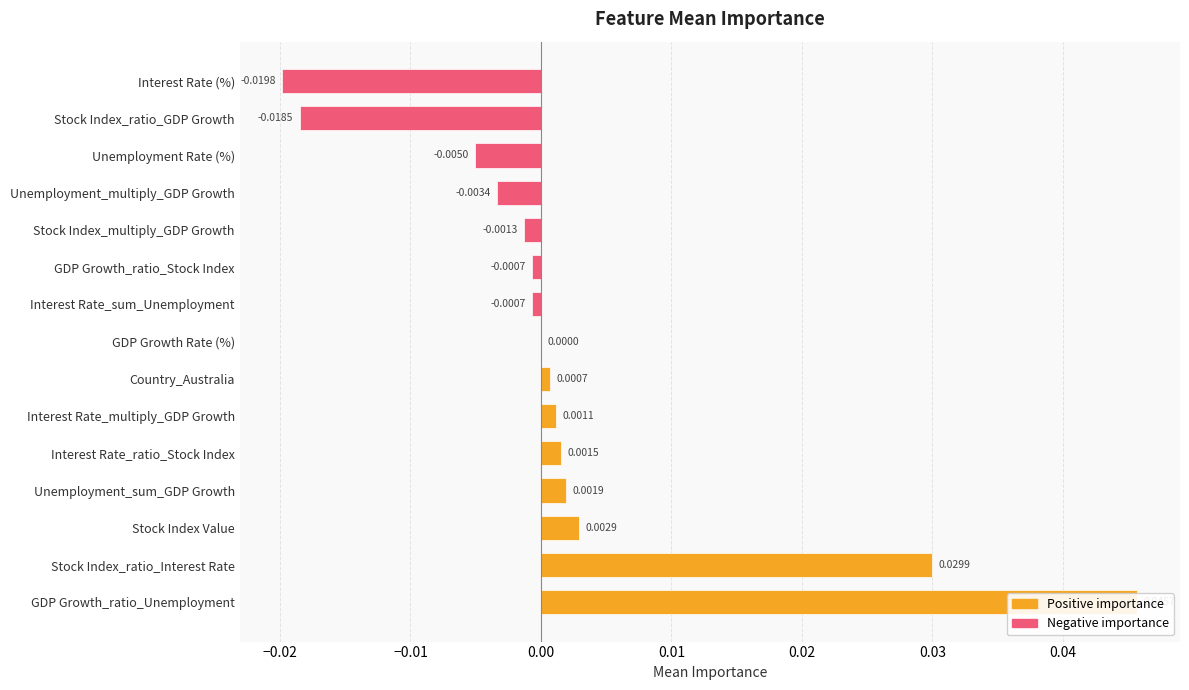

What is the difference between the maximum and minimum values?

0.1